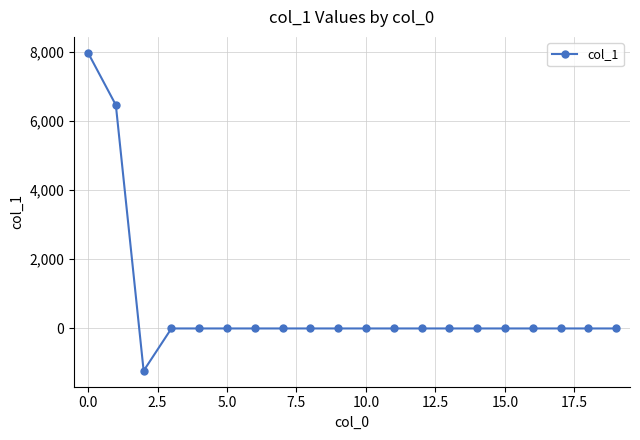

What is the maximum value shown in the chart?

7968.9